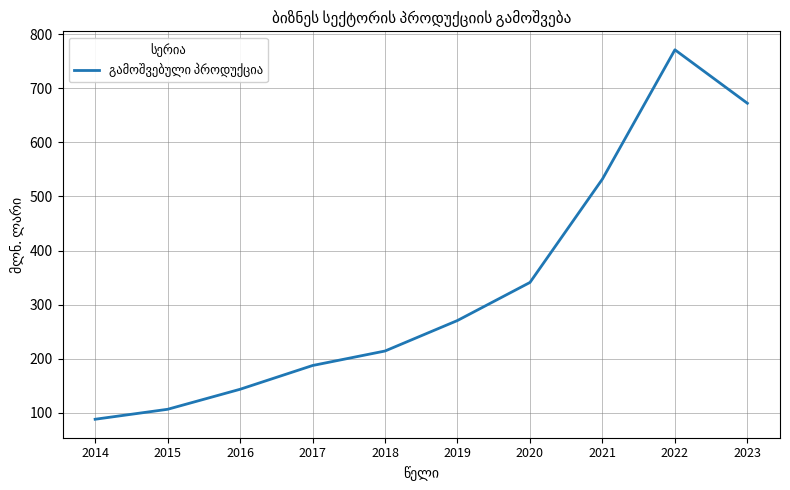

Rank the categories by value from lowest to highest.

2014, 2015, 2016, 2017, 2018, 2019, 2020, 2021, 2023, 2022